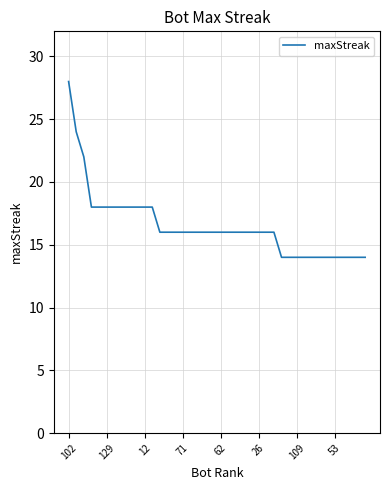

What is the difference between the maximum and minimum values?

14